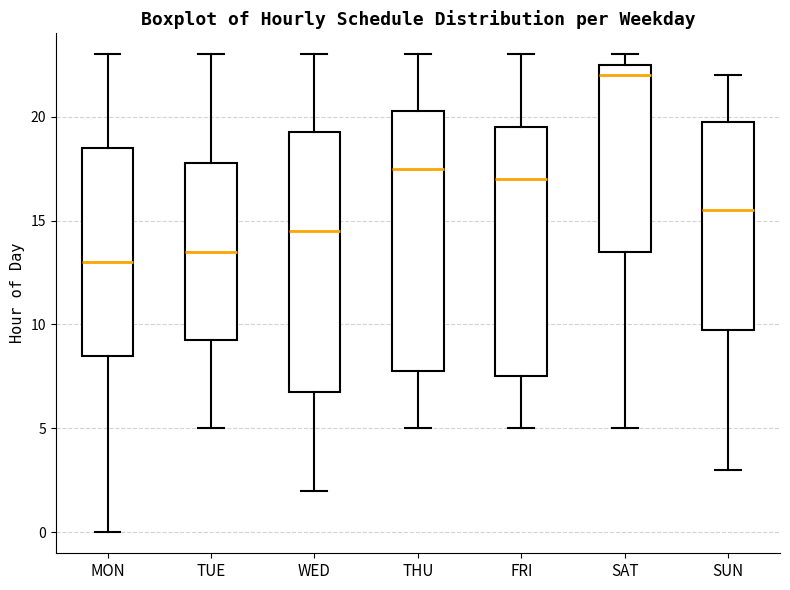

Which box has the lowest median line?

MON